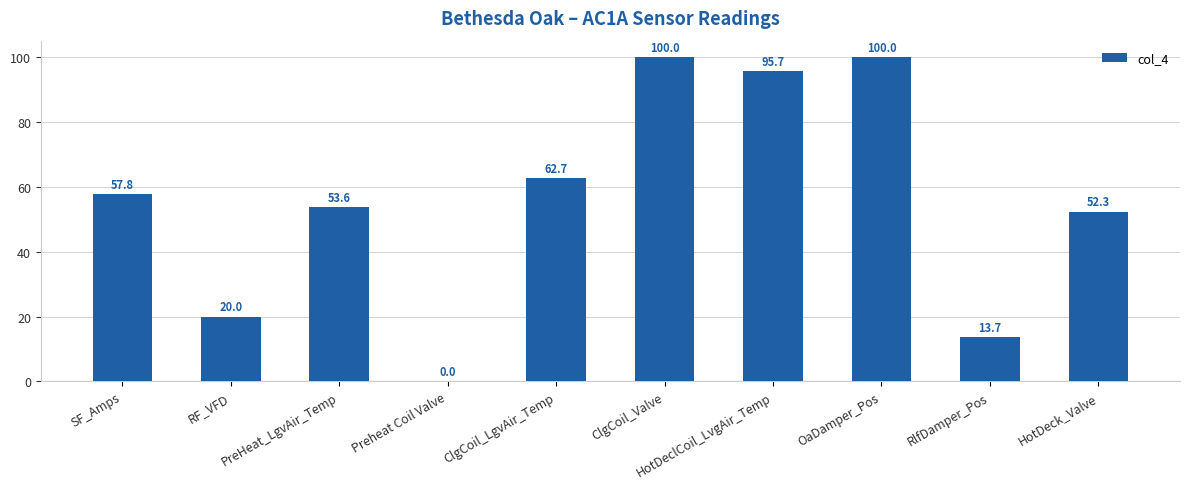

The value at HotDeclCoil_LvgAir_Temp is 95.7. True or false?

True